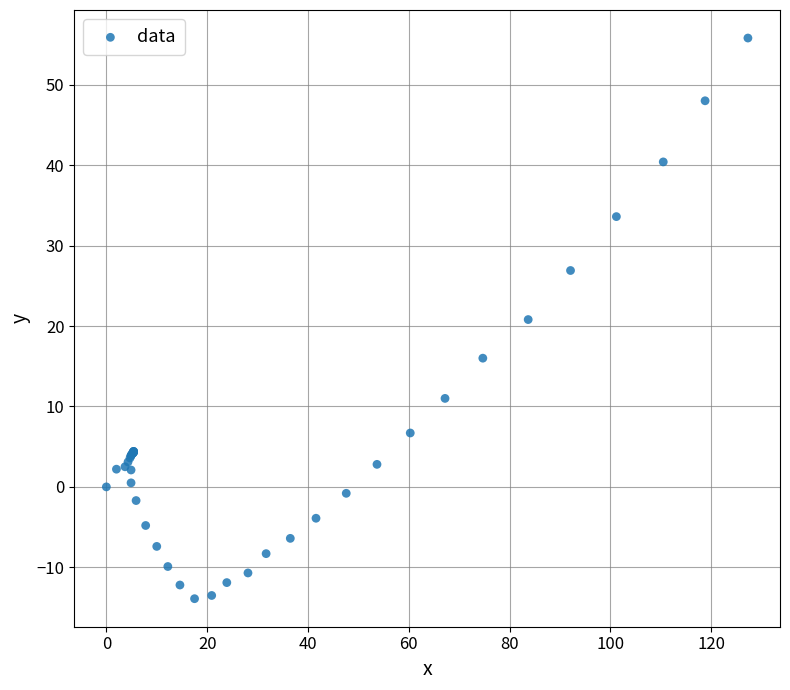

What Y value in the scatter plot is closest to 20?

20.8